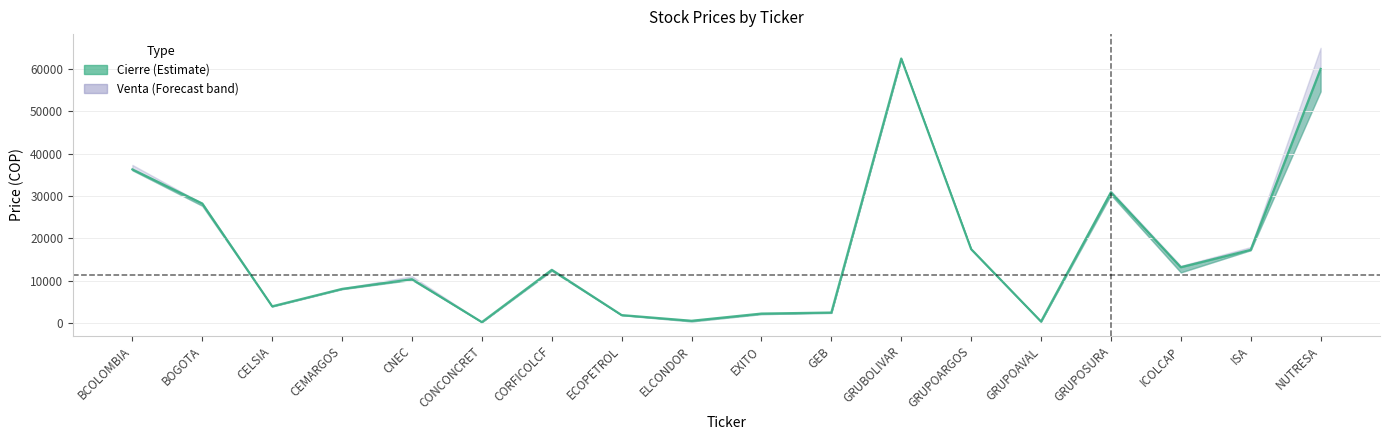

What value does the Venta series have at ICOLCAP?

13550.0